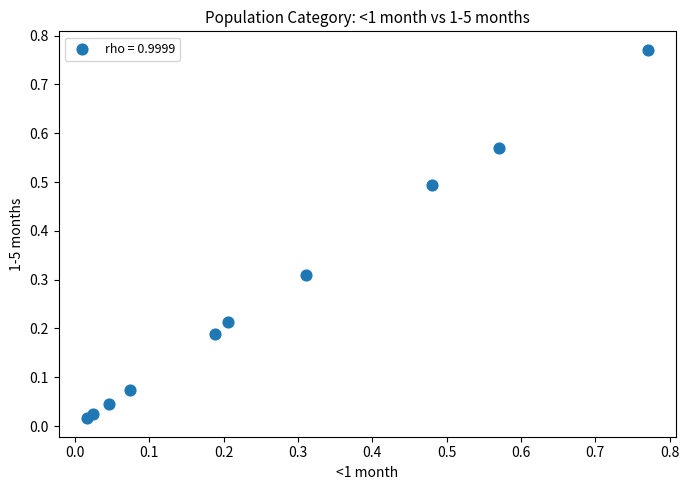

How many points are shown in the scatter plot?

10